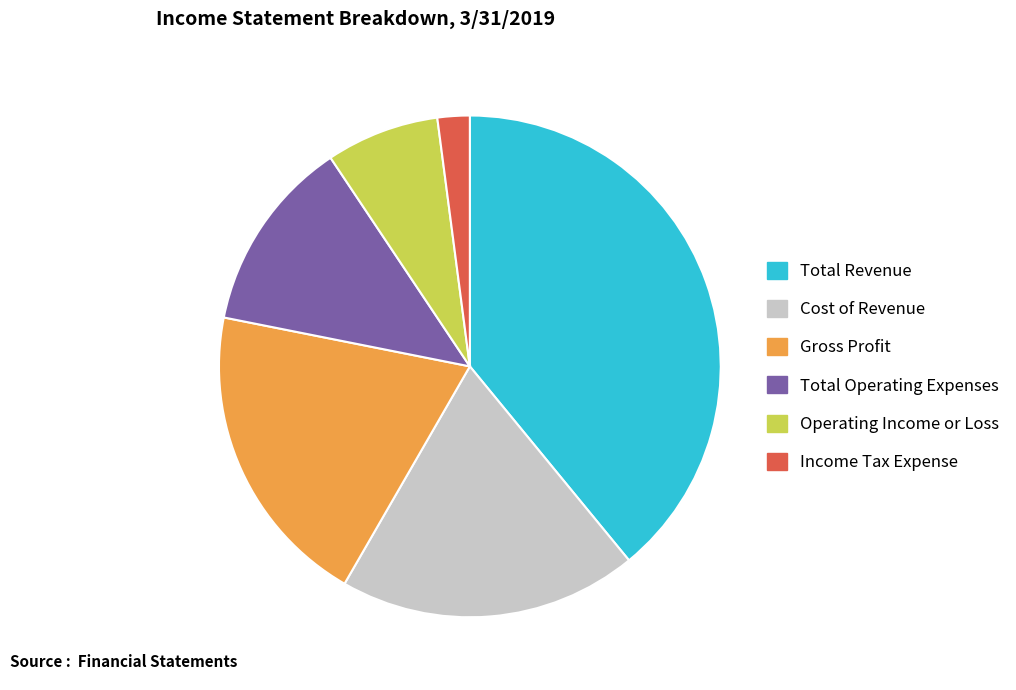

Is the sum of Operating Income or Loss and Total Revenue greater than half?

No